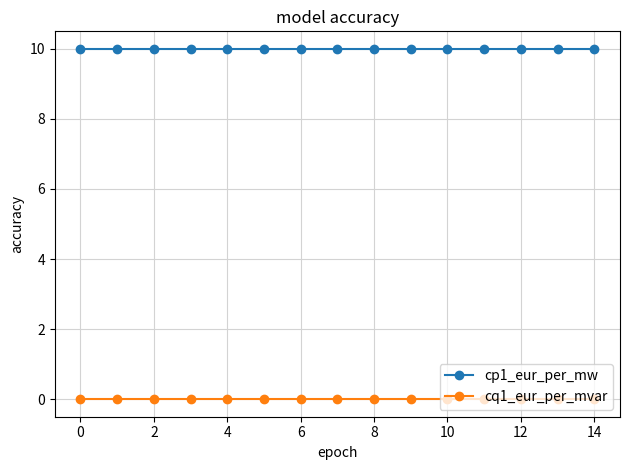

How many data points does each series have?

15